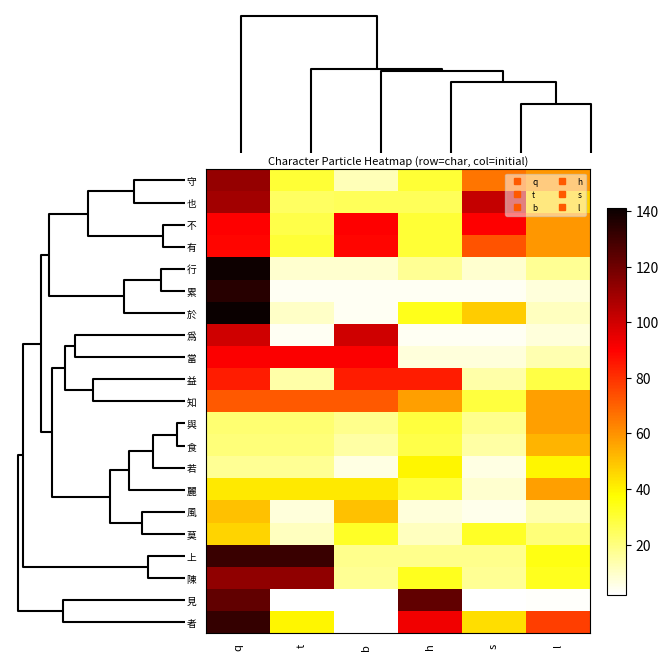

Reading left to right, extract all data points from this chart.

者: q=132	t=39	b=2	h=93	s=44	l=77
見: q=123	t=2	b=2	h=123	s=2	l=3
陳: q=113	t=113	b=17	h=33	s=17	l=33
上: q=131	t=131	b=18	h=18	s=18	l=35
莫: q=46	t=11	b=32	h=11	s=32	l=21
風: q=50	t=7	b=50	h=7	s=5	l=13
麗: q=42	t=42	b=42	h=29	s=9	l=57
若: q=17	t=17	b=6	h=39	s=6	l=39
食: q=21	t=21	b=15	h=27	s=15	l=53
與: q=22	t=22	b=18	h=29	s=18	l=57
知: q=72	t=72	b=72	h=57	s=29	l=57
益: q=84	t=14	b=84	h=84	s=14	l=28
當: q=91	t=91	b=91	h=7	s=7	l=13
爲: q=100	t=4	b=100	h=4	s=4	l=7
於: q=141	t=10	b=4	h=34	s=48	l=11
累: q=135	t=4	b=4	h=4	s=4	l=7
行: q=140	t=9	b=9	h=17	s=9	l=17
有: q=89	t=30	b=89	h=30	s=73	l=59
不: q=90	t=27	b=90	h=30	s=90	l=59
也: q=109	t=24	b=25	h=25	s=102	l=47
守: q=112	t=30	b=12	h=30	s=66	l=59